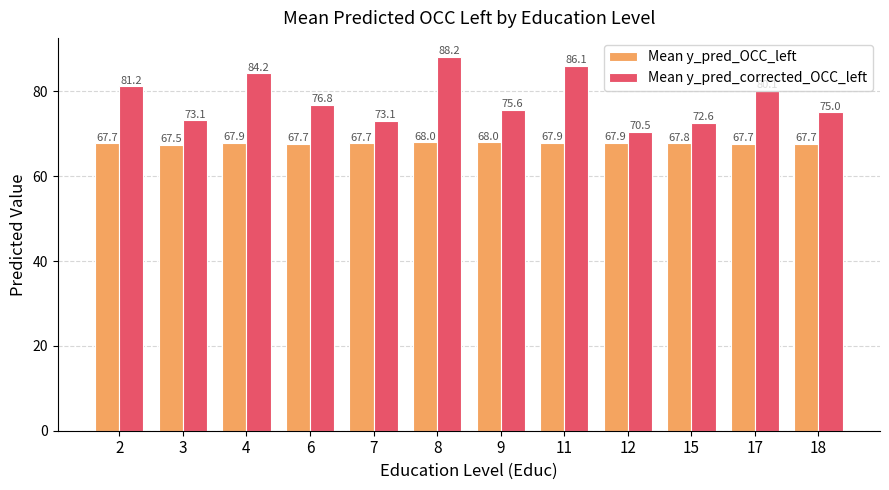

Reading right to left, transcribe all the data shown in this chart.

Mean y_pred_OCC_left: 18=67.7	17=67.7	15=67.8	12=67.9	11=67.9	9=68.0	8=68.0	7=67.7	6=67.7	4=67.9	3=67.5	2=67.7
Mean y_pred_corrected_OCC_left: 18=75.0	17=80.1	15=72.6	12=70.5	11=86.1	9=75.6	8=88.2	7=73.1	6=76.8	4=84.2	3=73.1	2=81.2